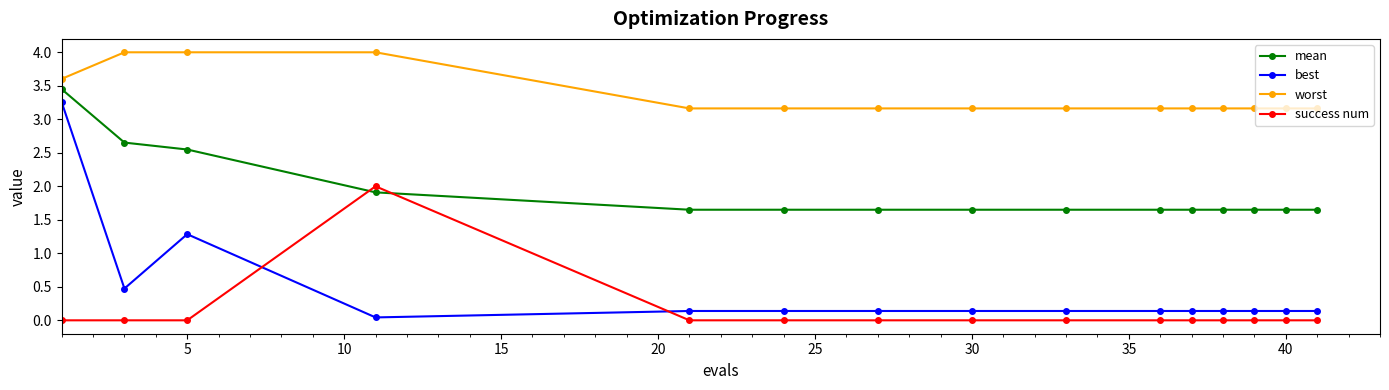

True or false: success num and mean intersect in this chart.

True